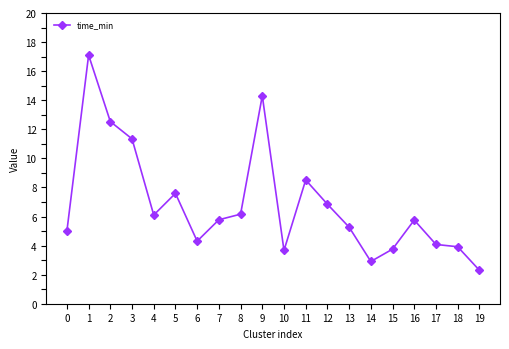

At which label is the value closest to 9?

11